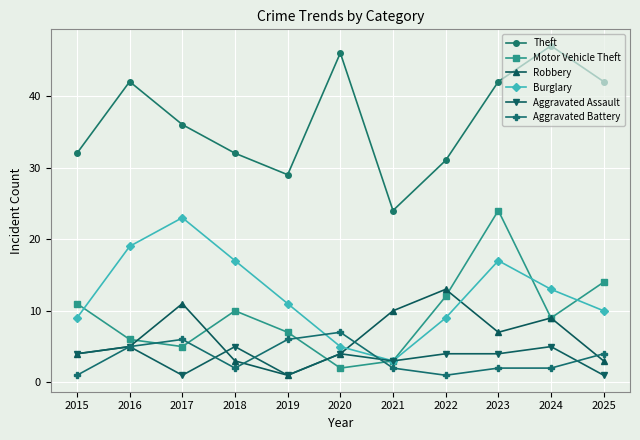

How many categories are shown in the chart?

11